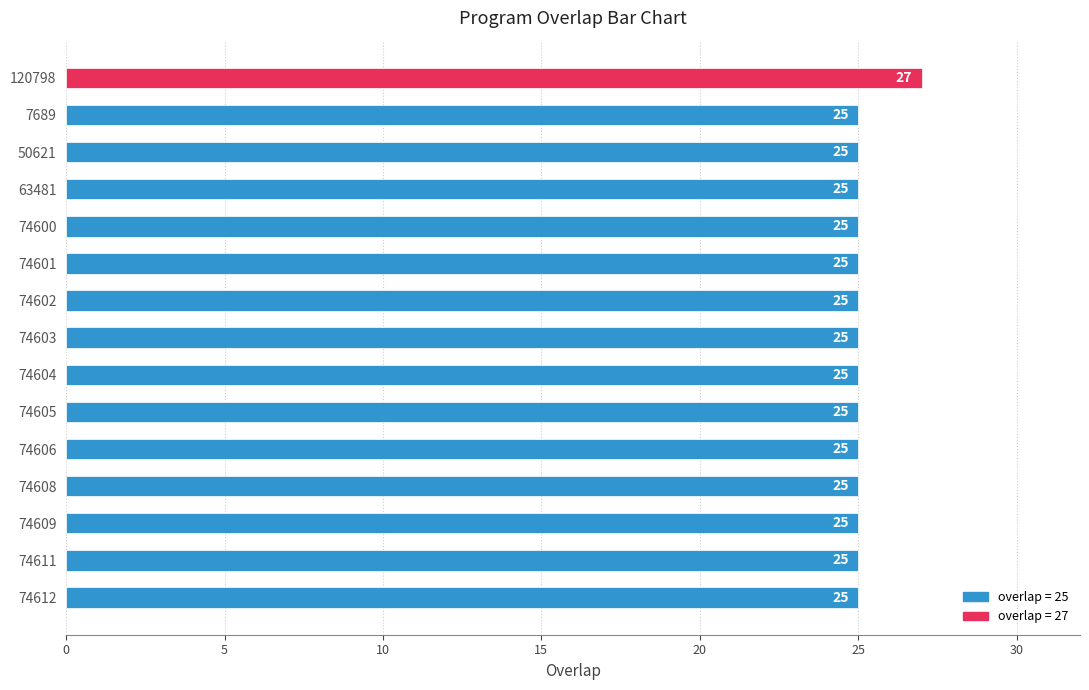

How many distinct data groups are displayed?

1